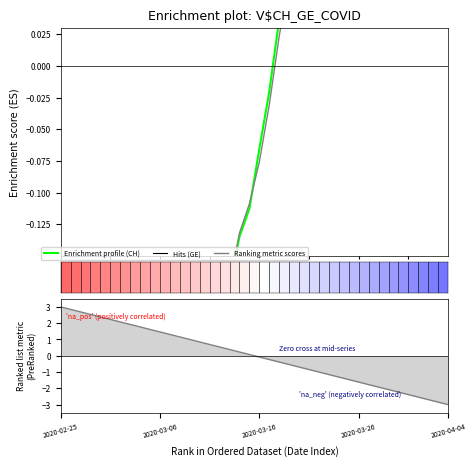

What is the value of the Enrichment profile (CH) point at the 32nd from the left?

0.3